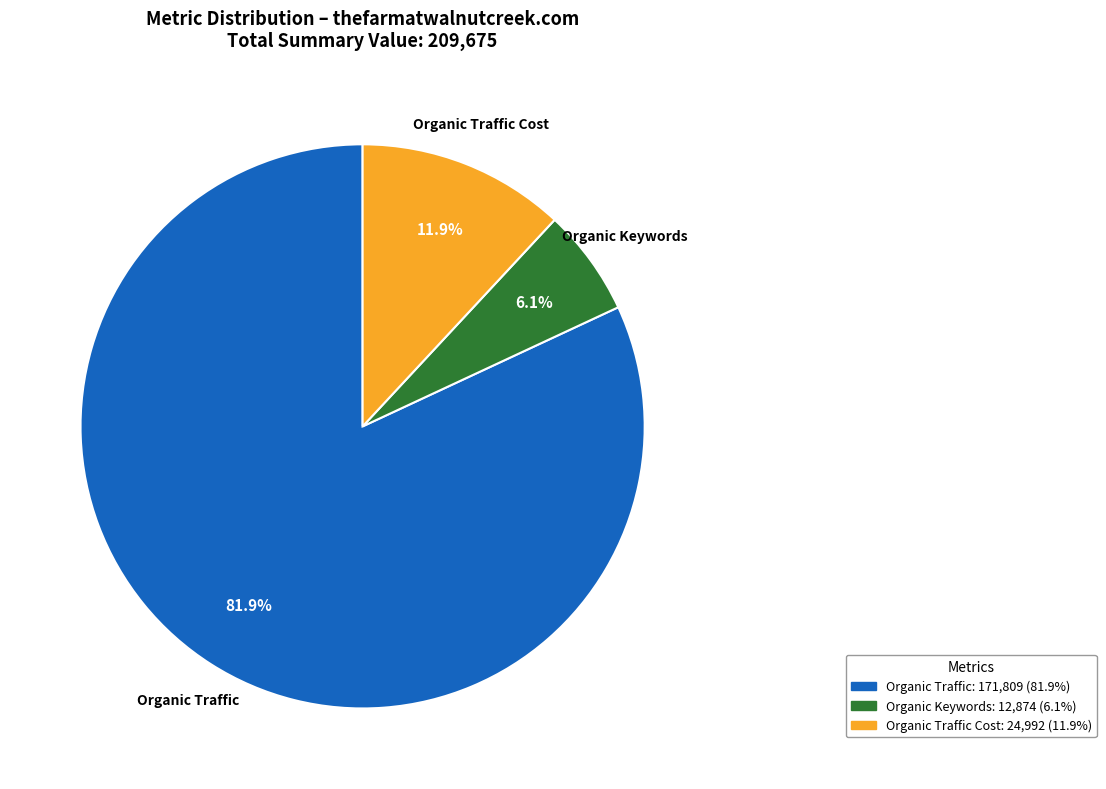

To the nearest percent, what portion does Organic Traffic represent?

82%